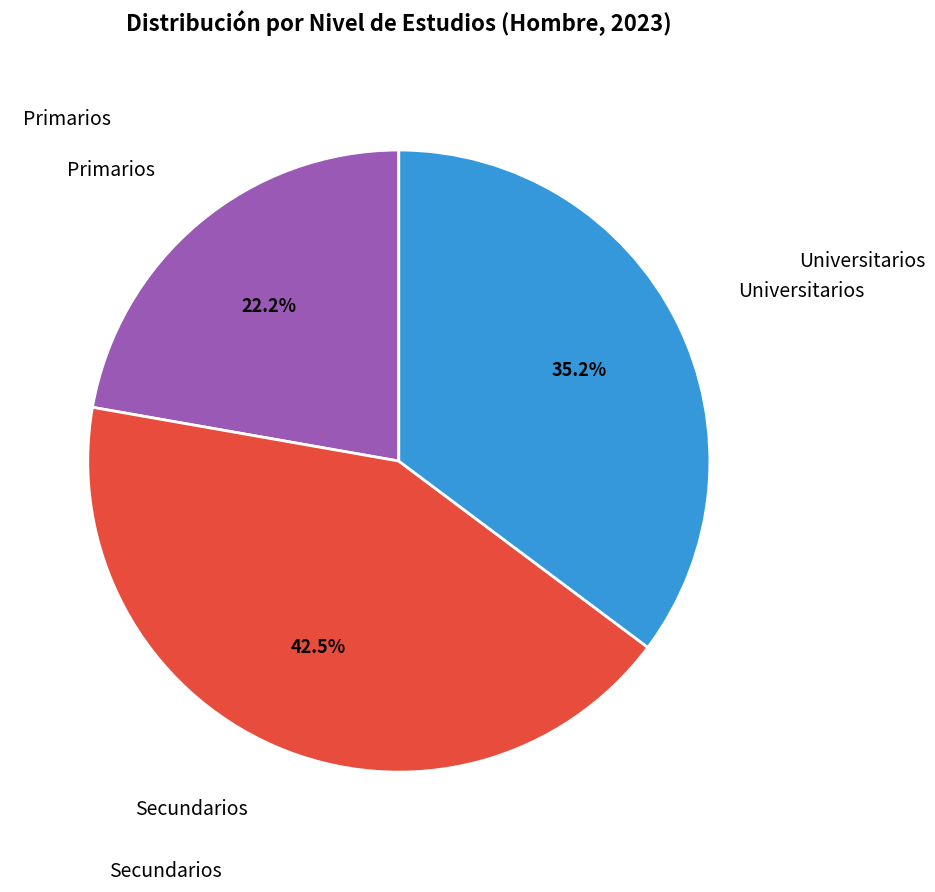

Does any single category account for the majority?

No